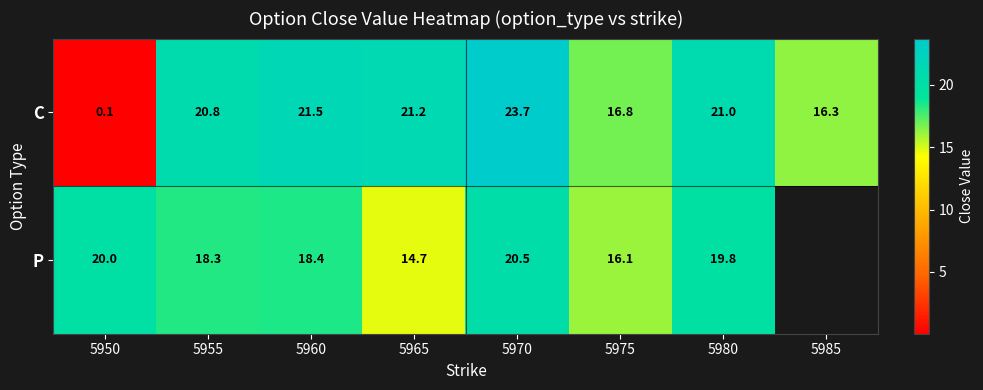

Is the value of C at 5950 greater than the value of P at 5980?

No